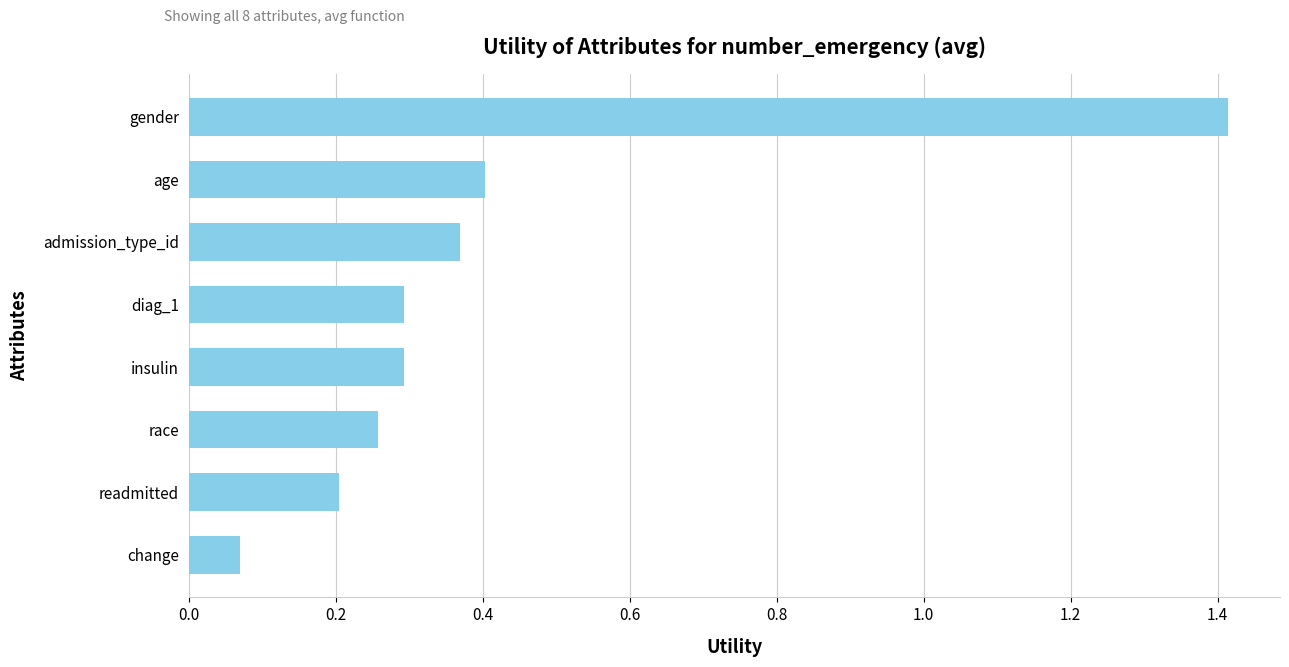

What is the sum of the values at gender and readmitted?

1.6